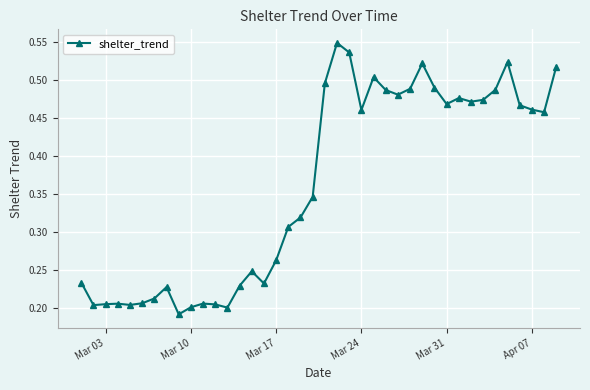

Count the values in the range 0 to 1.

40